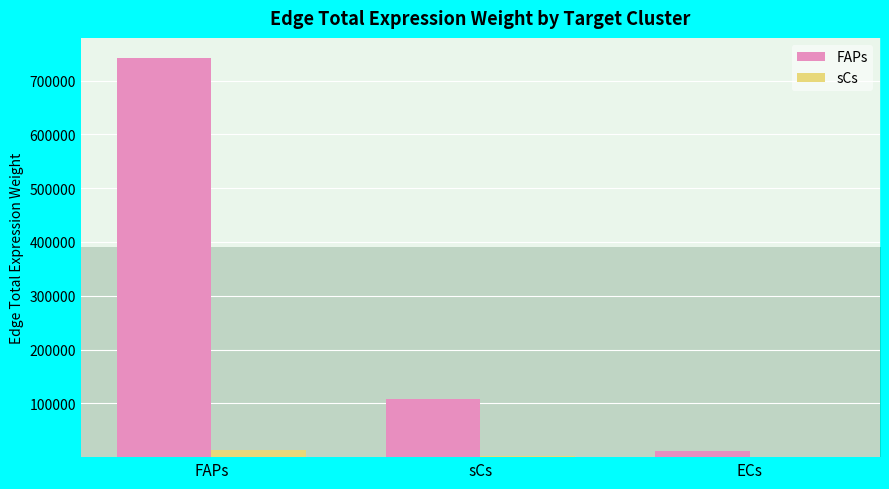

How many values in the FAPs series exceed 107493?

2